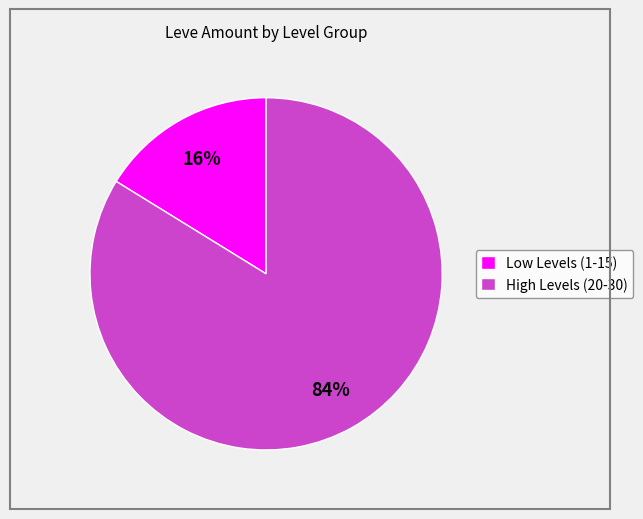

Is there any slice that represents more than half of the pie?

Yes